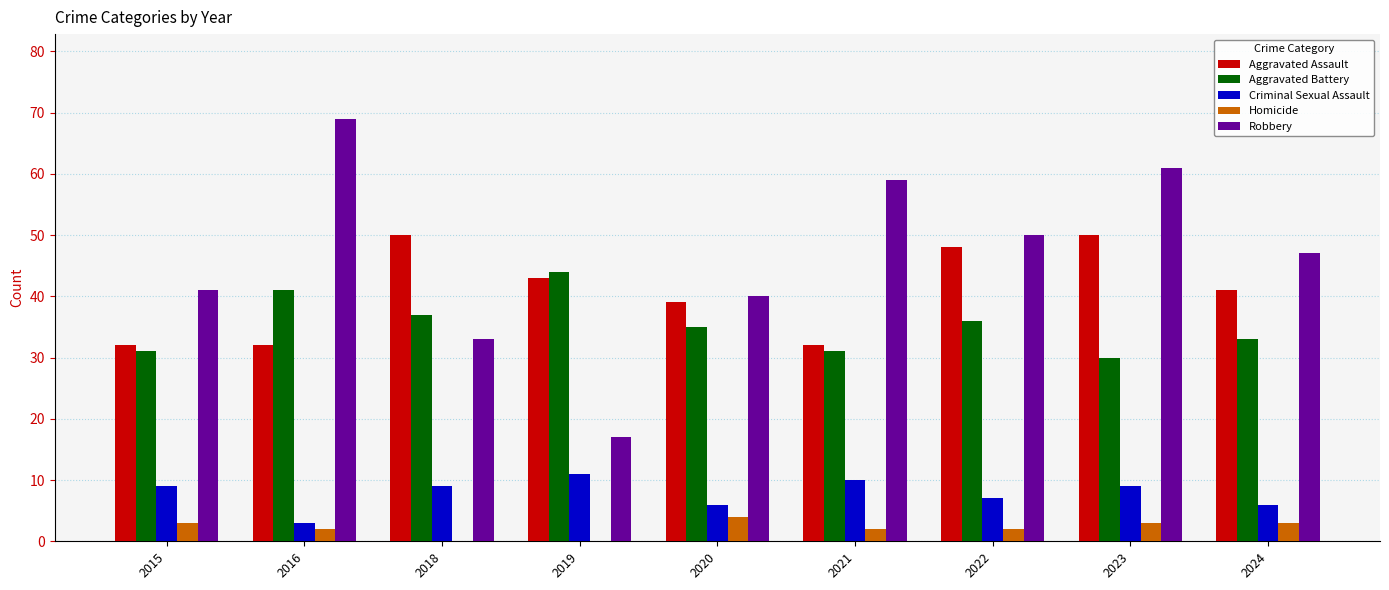

What is the sum of all Aggravated Battery values?

318